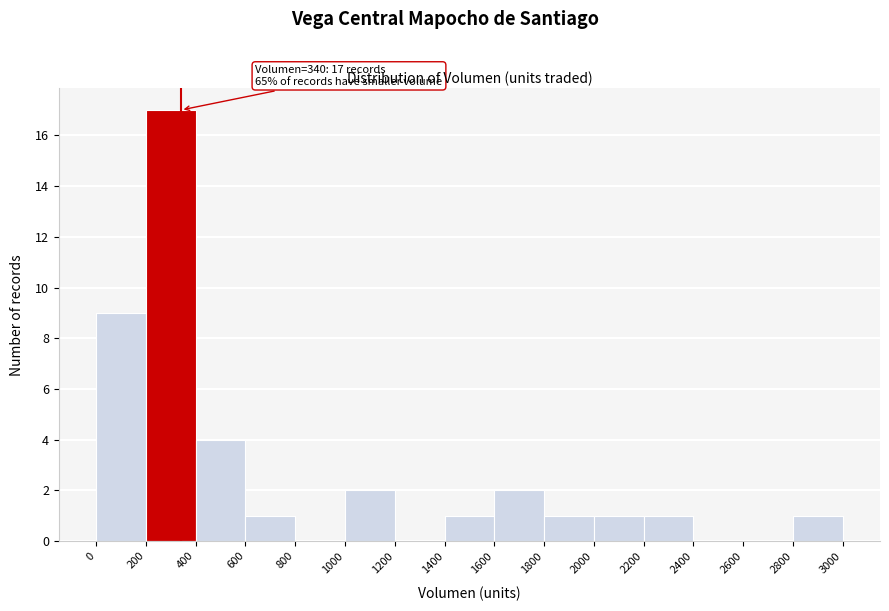

Which range on the x-axis has the tallest bar?

200 to 400